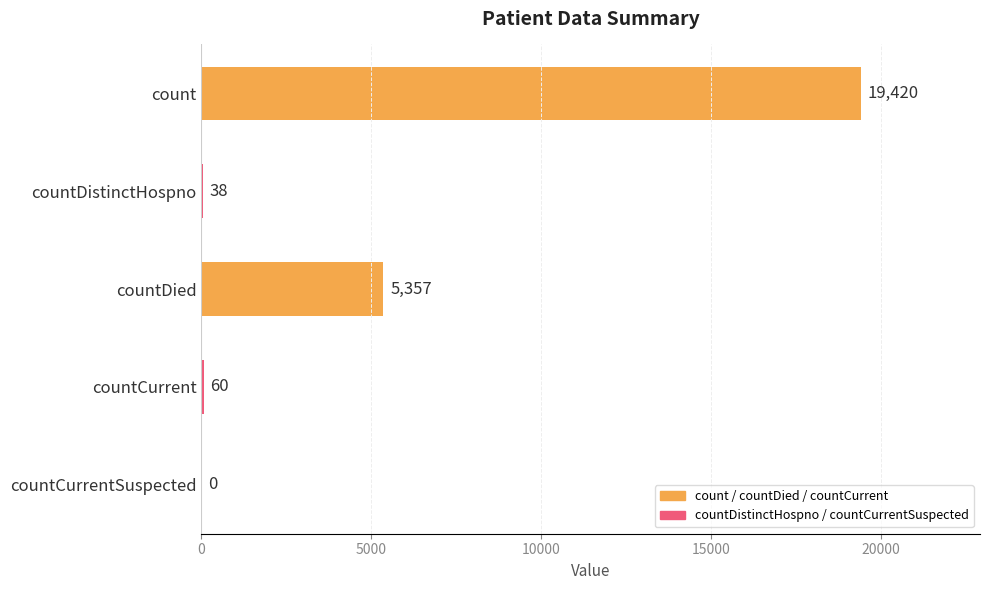

Between countDied and countDistinctHospno, which is larger?

countDied